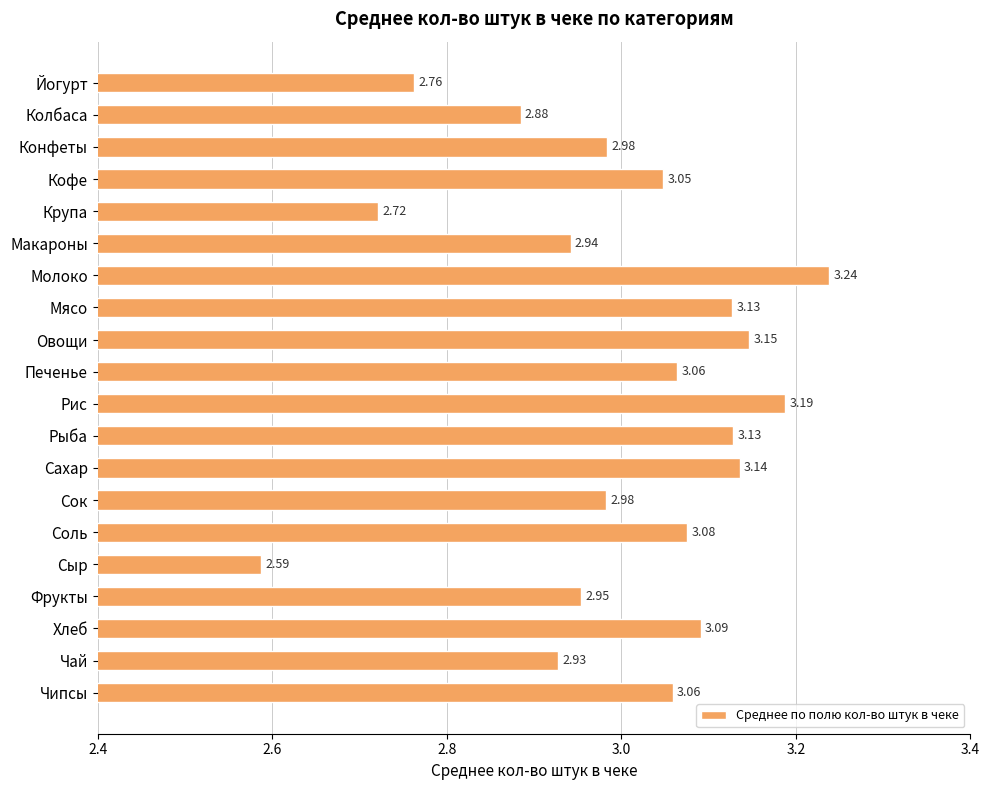

At which label is the value closest to 2?

Сыр